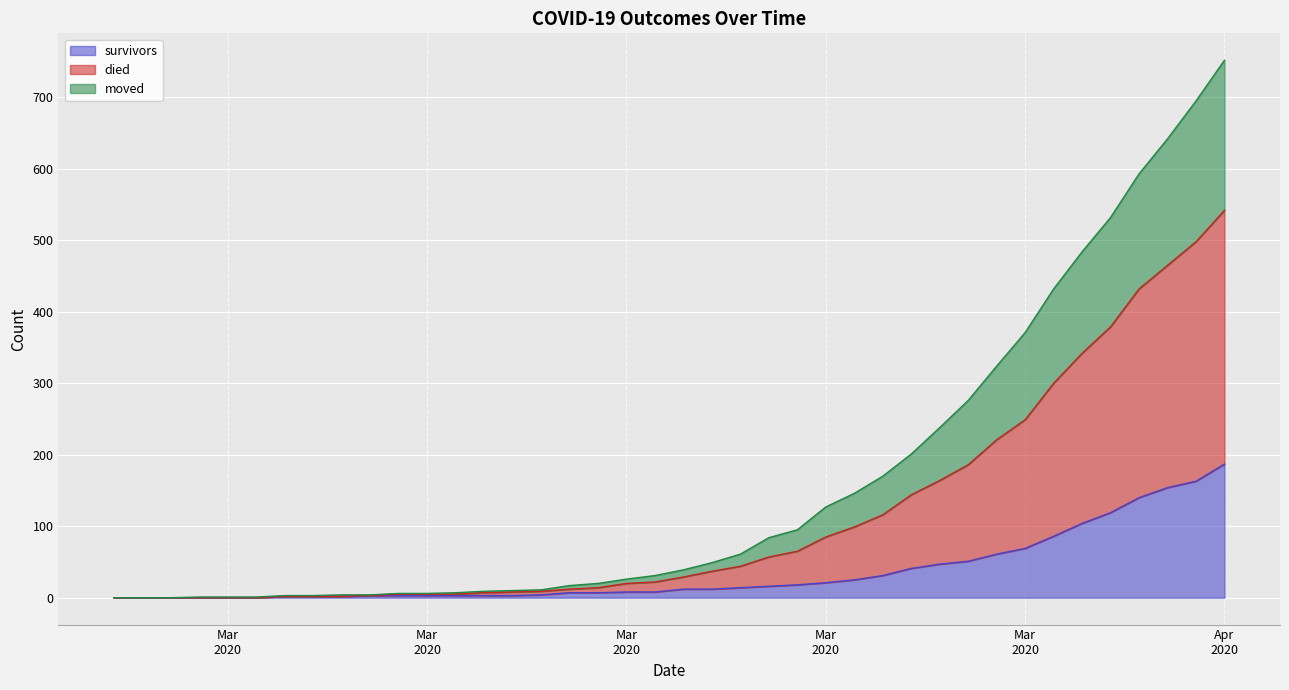

Rank the categories by died value from lowest to highest.

2020-02-27, 2020-02-28, 2020-02-29, 2020-03-01, 2020-03-02, 2020-03-03, 2020-03-04, 2020-03-05, 2020-03-06, 2020-03-07, 2020-03-08, 2020-03-09, 2020-03-10, 2020-03-11, 2020-03-12, 2020-03-13, 2020-03-14, 2020-03-15, 2020-03-16, 2020-03-17, 2020-03-18, 2020-03-19, 2020-03-20, 2020-03-21, 2020-03-22, 2020-03-23, 2020-03-24, 2020-03-25, 2020-03-26, 2020-03-27, 2020-03-28, 2020-03-29, 2020-03-30, 2020-03-31, 2020-04-01, 2020-04-02, 2020-04-03, 2020-04-04, 2020-04-05, 2020-04-06